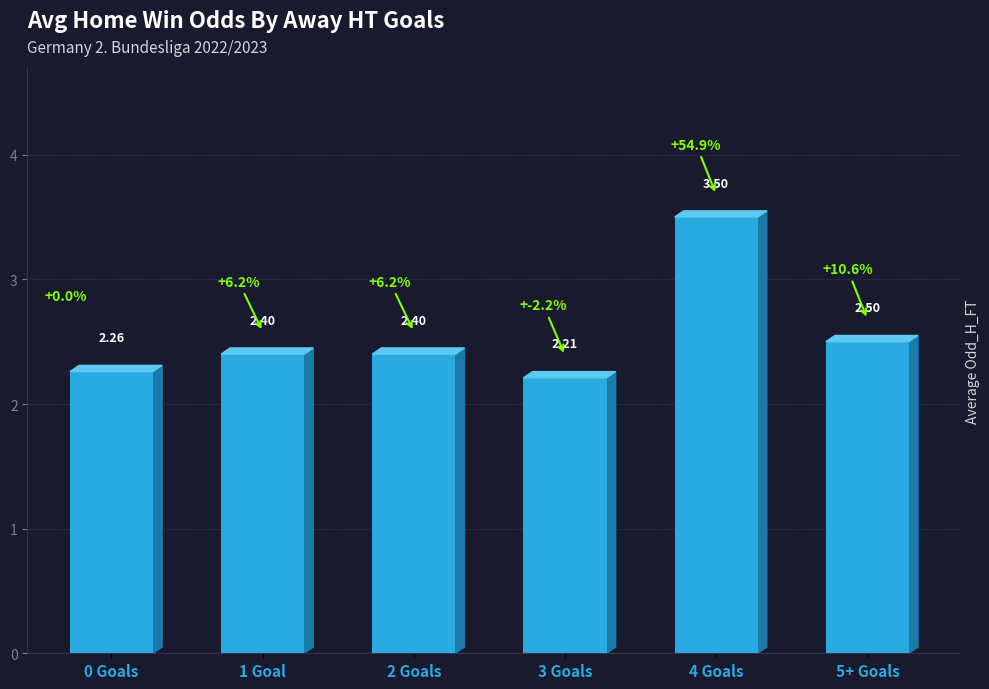

What is the average value?

2.5